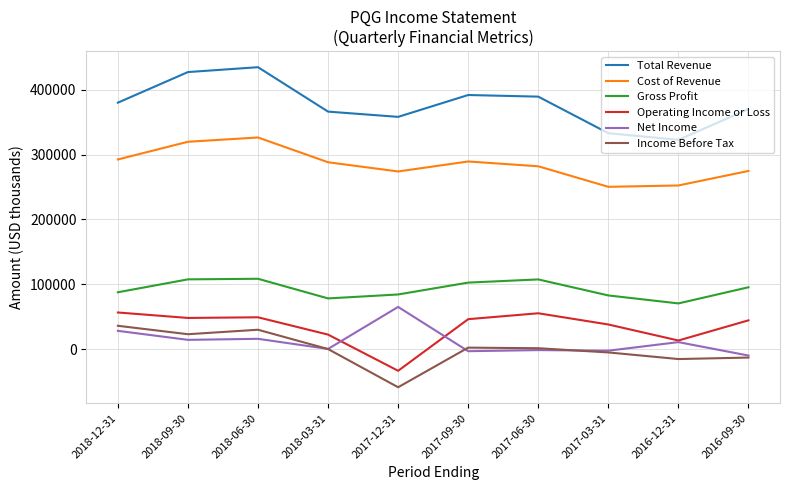

Where does the Cost of Revenue series first go above 288100?

2018-12-31